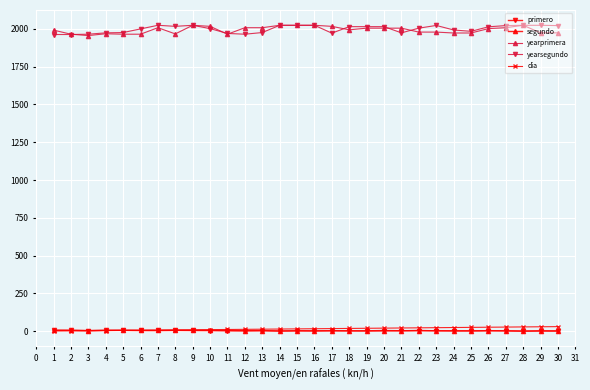

True or false: segundo and yearprimera intersect in this chart.

False